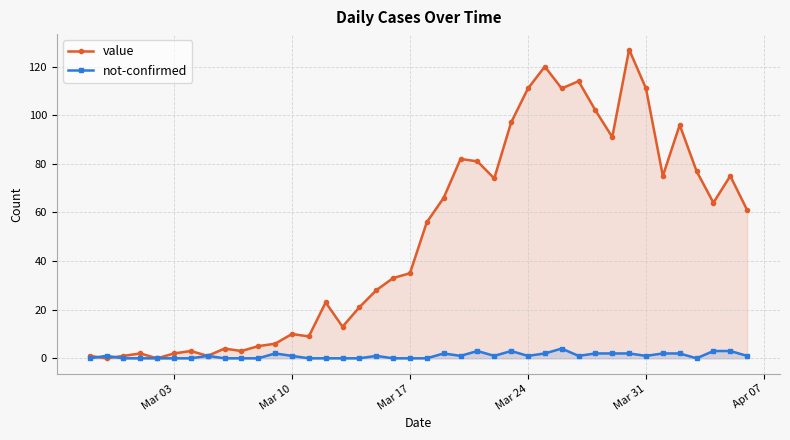

Rank the series by their maximum value, from highest to lowest.

value, not-confirmed